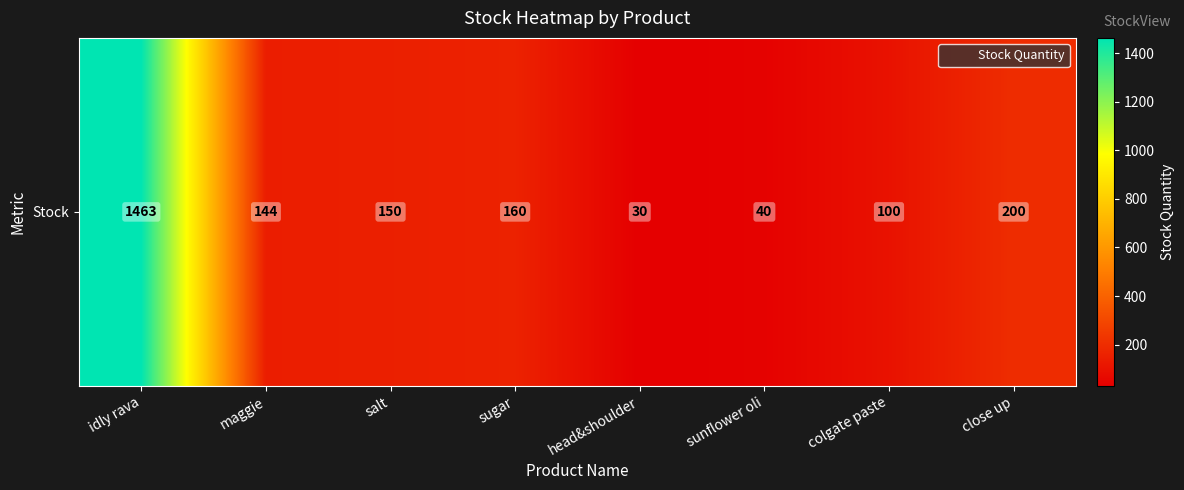

List the labels in order of value, smallest first.

head&shoulder, sunflower oli, colgate paste, maggie, salt, sugar, close up, idly rava